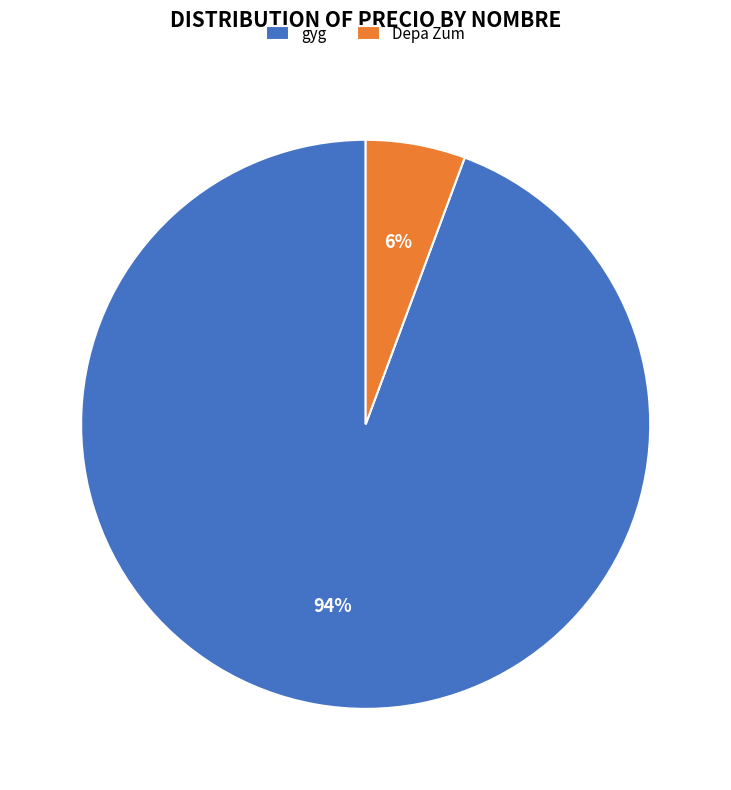

Is the sum of gyg and Depa Zum greater than half?

Yes